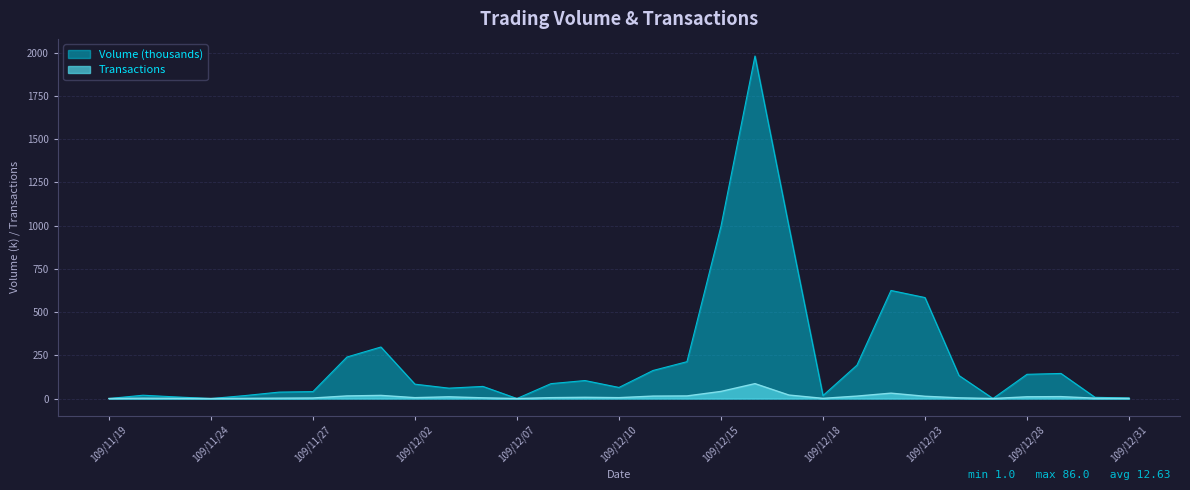

Does the chart display data point markers on the line(s)?

No